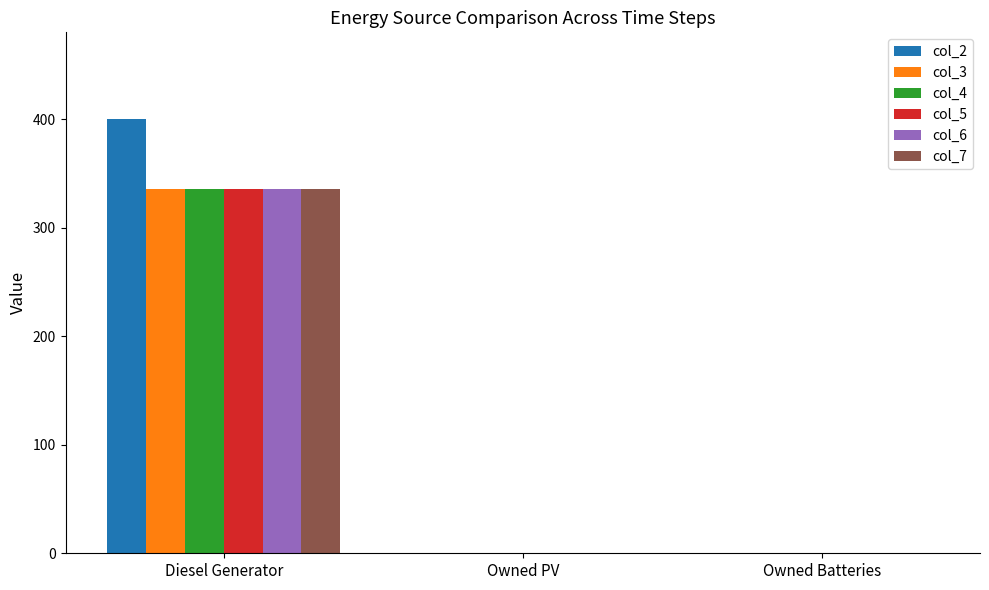

How many data points does each series have?

3